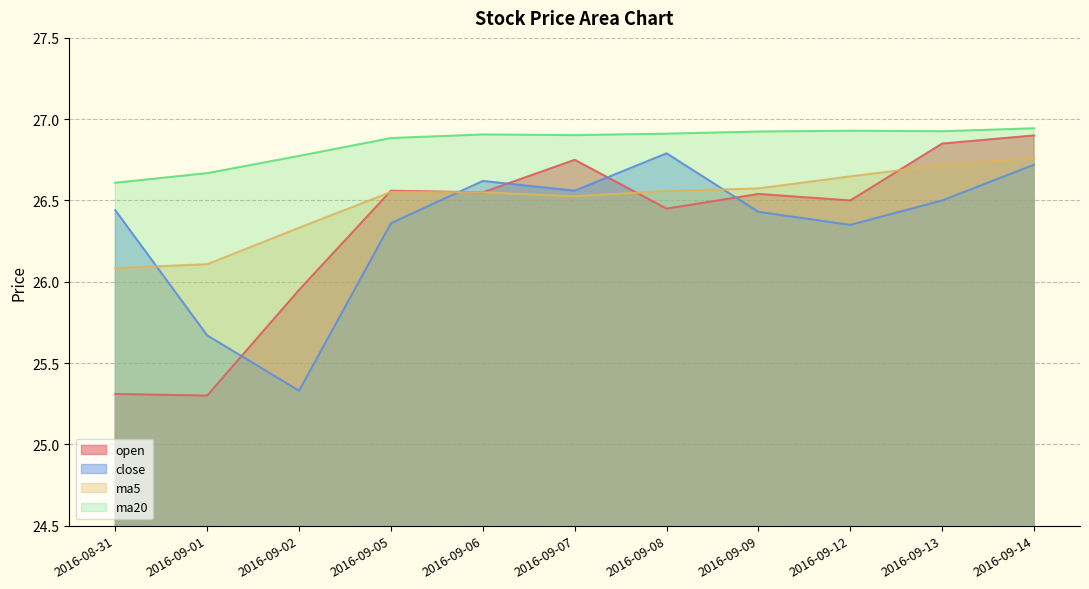

Which category has the lowest value in the open series?

2016-09-01